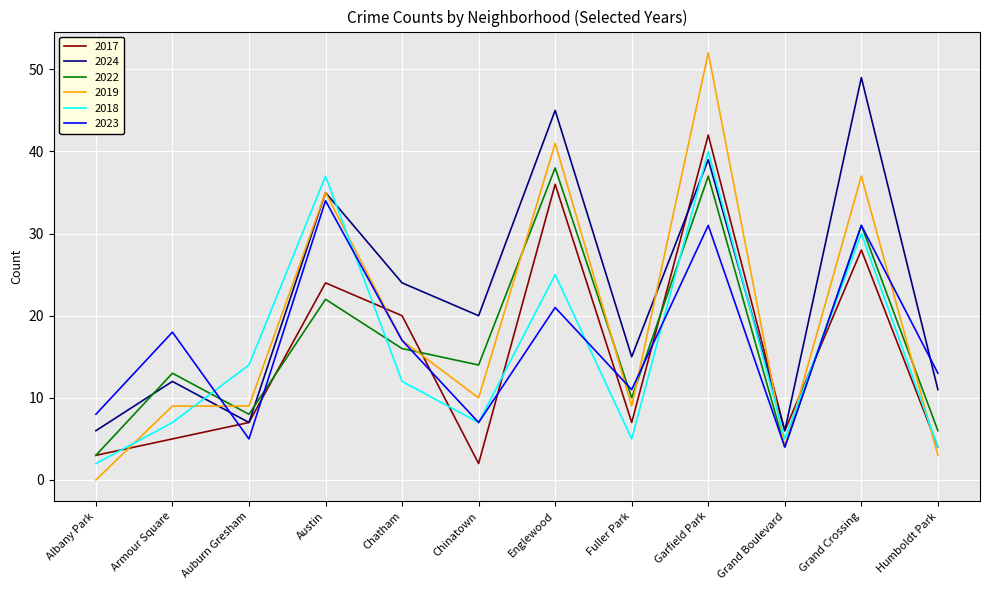

What is the spread (max minus min) of values at Albany Park?

8